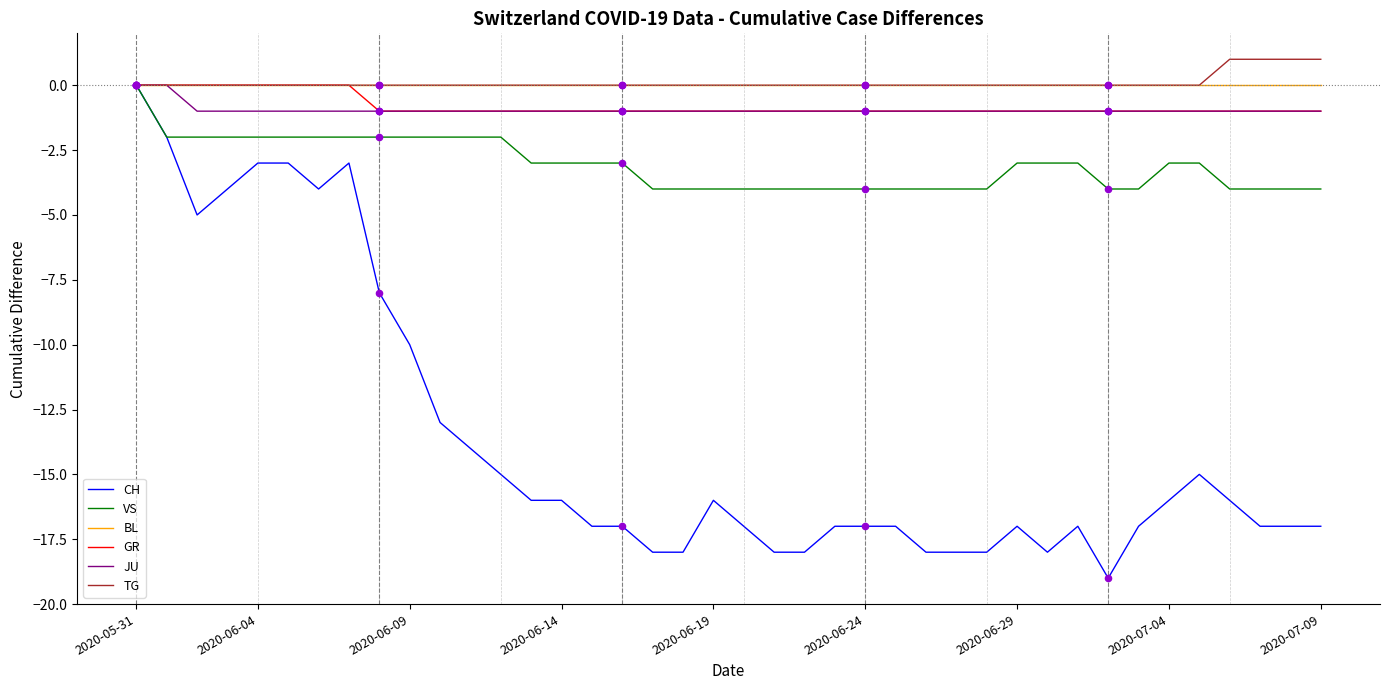

What are all the series names shown in the legend?

CH, VS, BL, GR, JU, TG